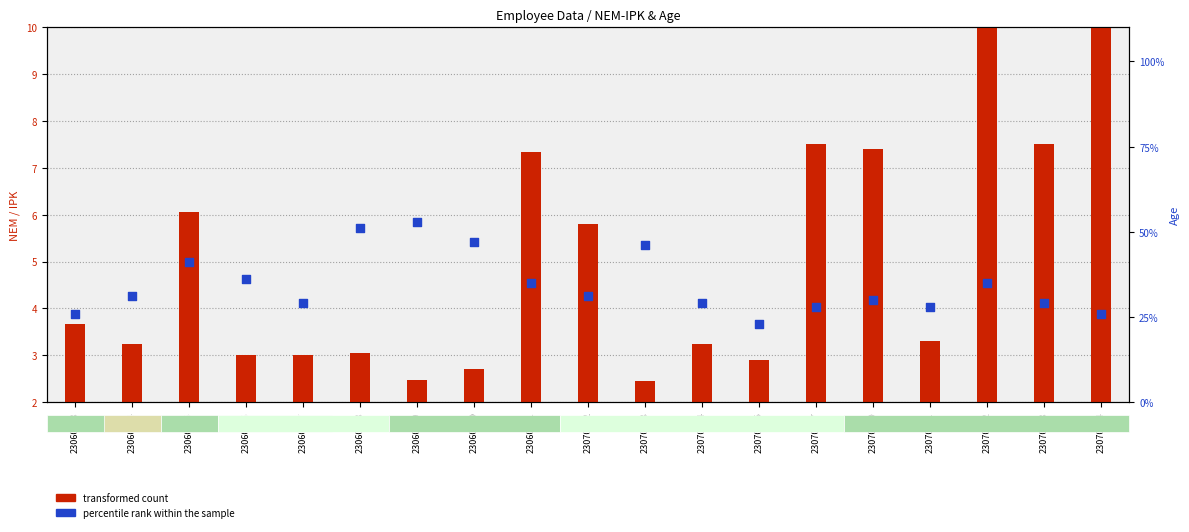

At how many categories does at least one series exceed 0?

19